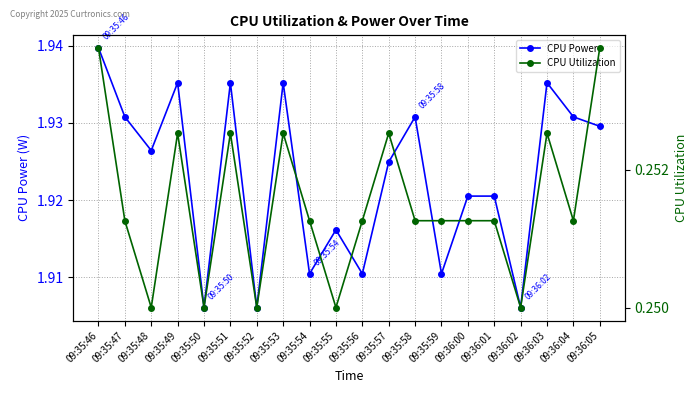

Is the value of CPU Utilization at 09:35:54 greater than the value of CPU Power at 09:35:59?

No